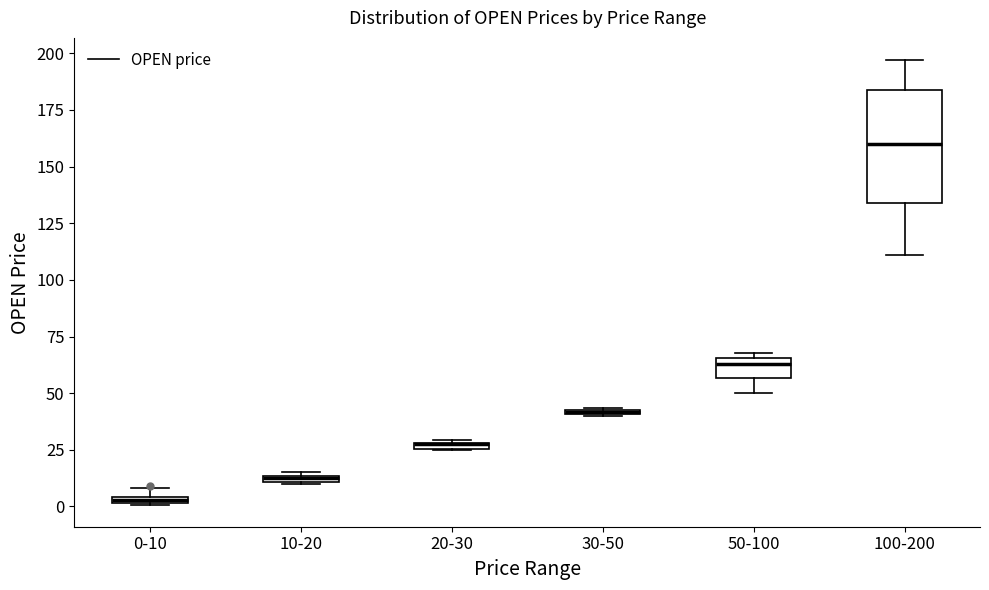

Where is the lower edge of the box for 20-30 on the y-axis? The values are not printed on the chart, so give them approximately, as read against the axis.

25